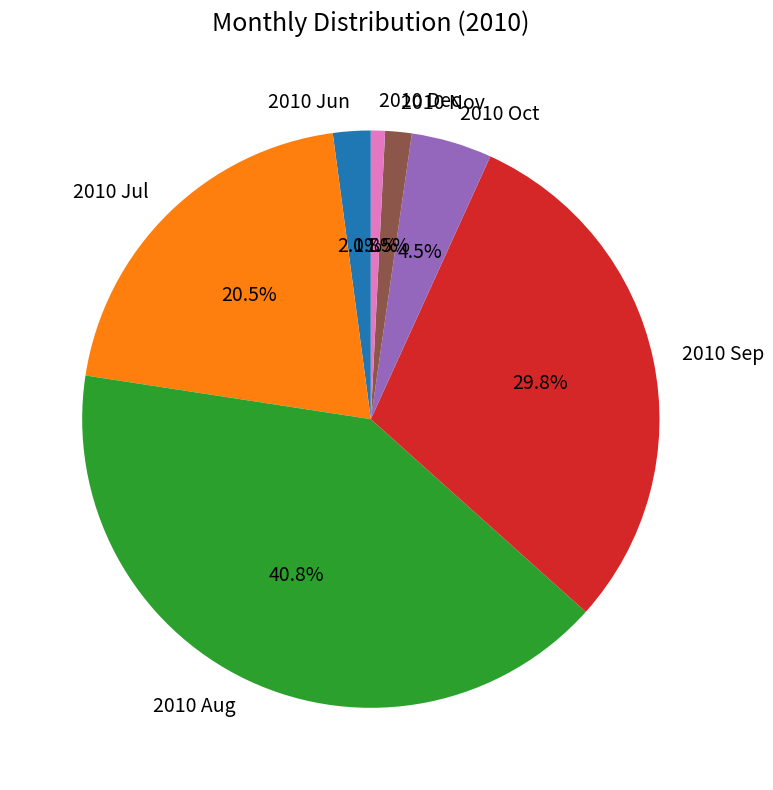

To the nearest percent, what portion does 2010 Sep represent?

30%